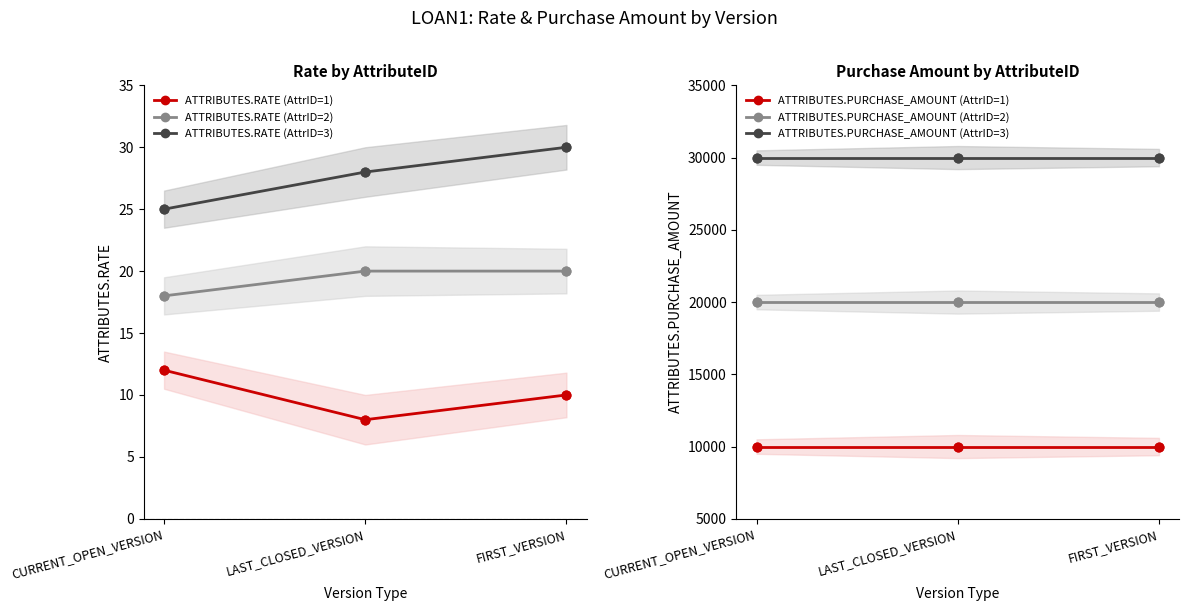

Which series has the largest total across all categories?

ATTRIBUTES.PURCHASE_AMOUNT (AttrID=3)